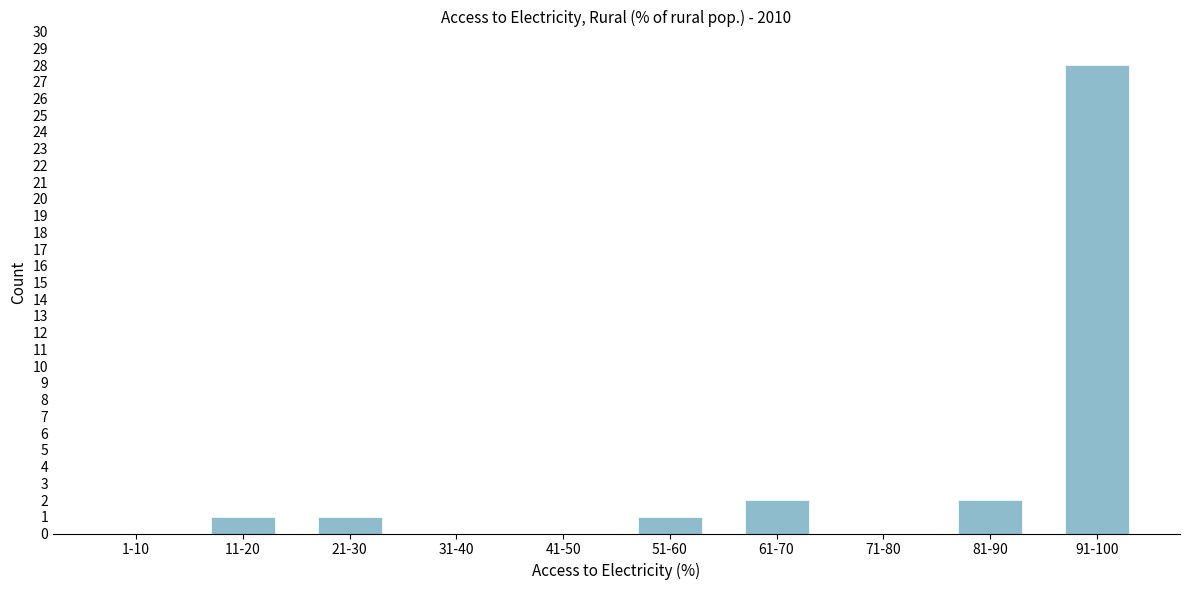

Reading left to right, extract all data points from this chart.

1-10=0	11-20=1	21-30=1	31-40=0	41-50=0	51-60=1	61-70=2	71-80=0	81-90=2	91-100=28